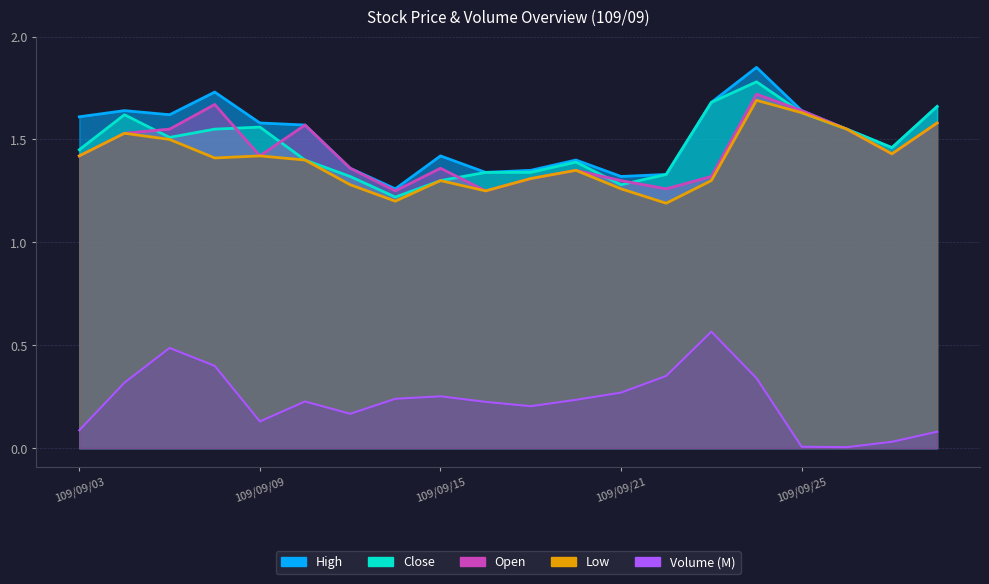

How many lines are shown in the chart?

5